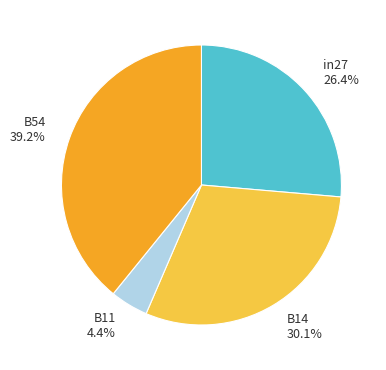

Combined, do B11 4.4% and B54 39.2% account for over 50%?

No